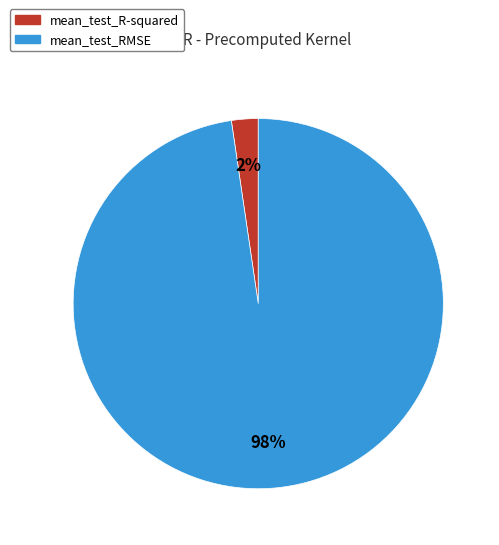

To the nearest percent, what is the combined percentage of mean_test_RMSE and mean_test_R-squared?

100%